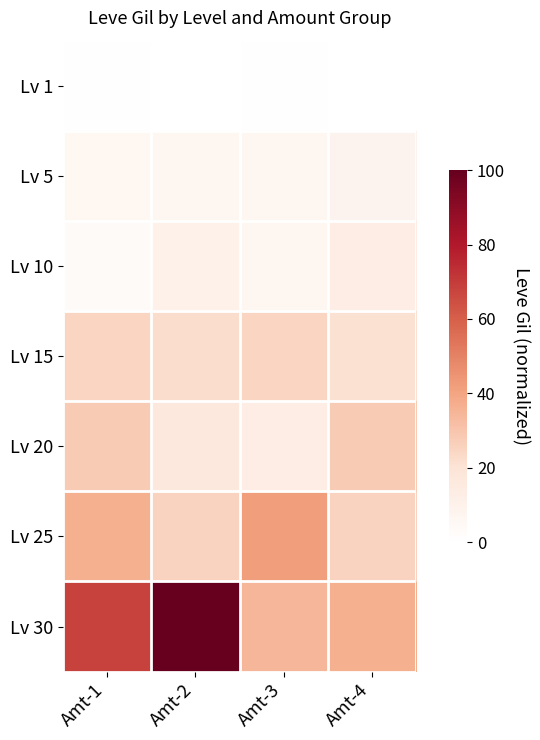

Rank the series by their maximum value, from lowest to highest.

Lv 1, Lv 5, Lv 10, Lv 15, Lv 20, Lv 25, Lv 30